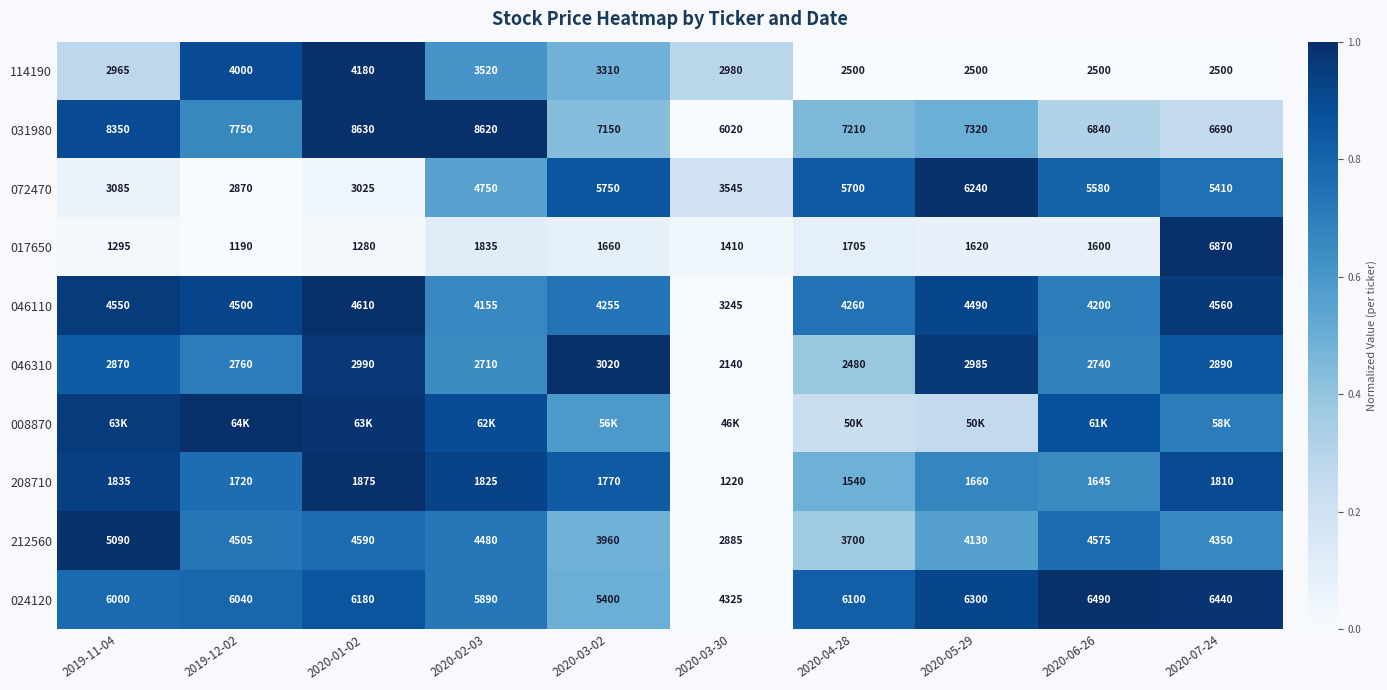

Is the value of 031980 at 2020-06-26 greater than the value of 114190 at 2020-01-02?

Yes